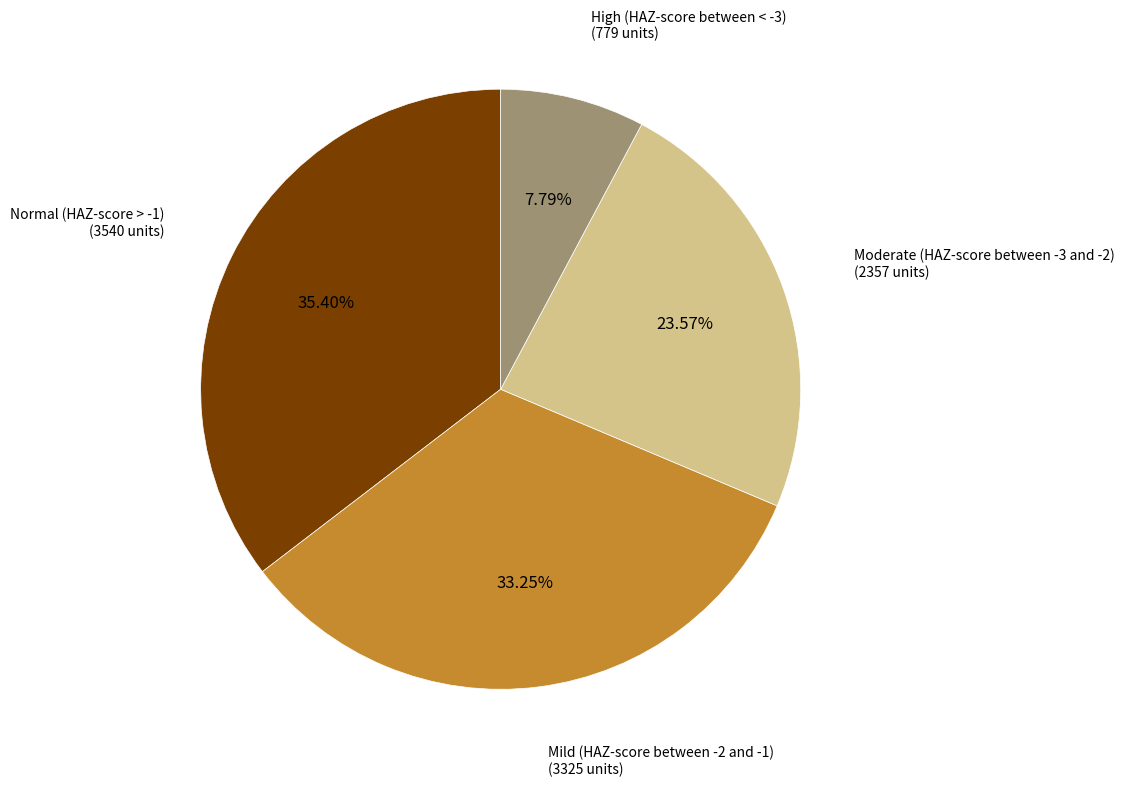

To the nearest percent, what is the difference between the largest and smallest slice percentages?

28%